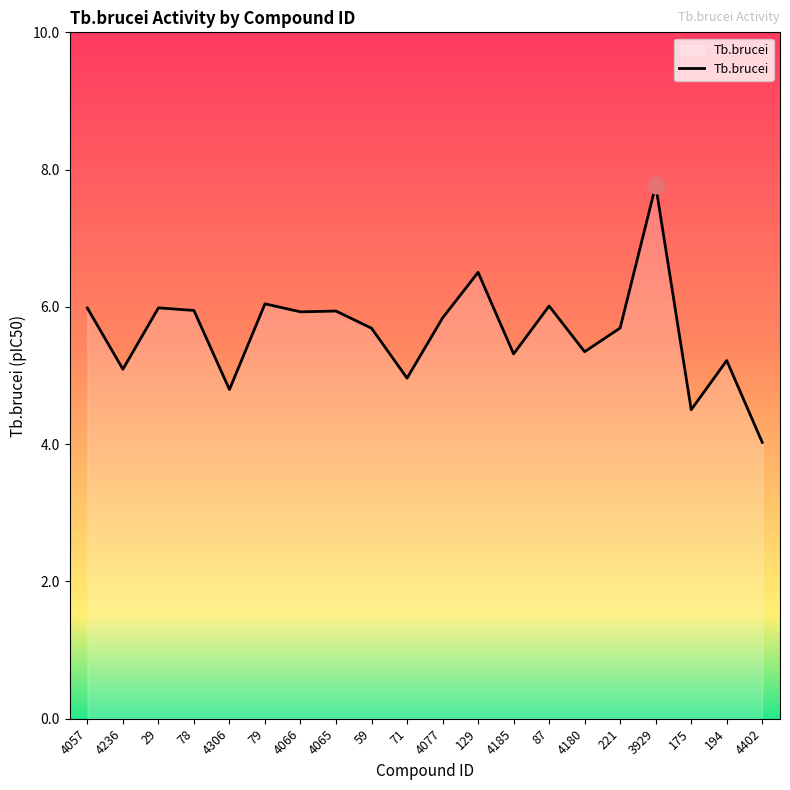

Does the chart have visible grid lines?

No